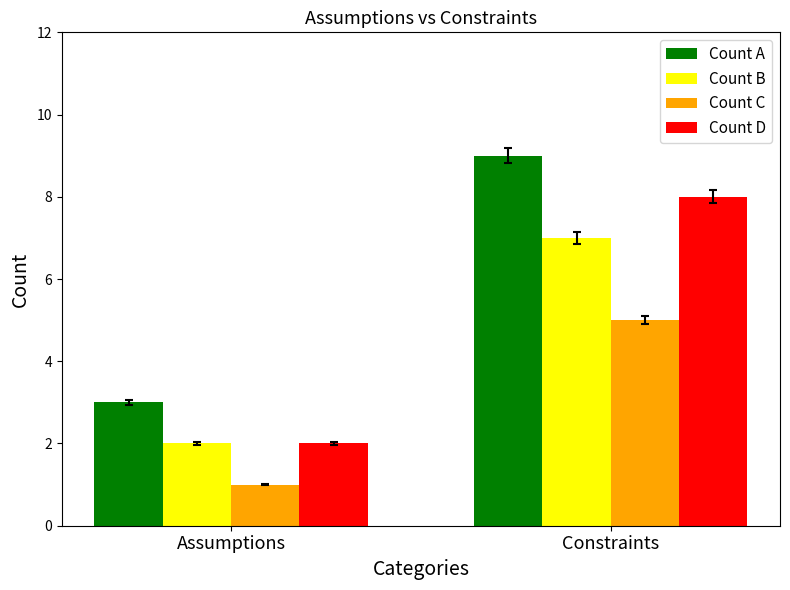

Count the Count B values in the range 2 to 7.

2